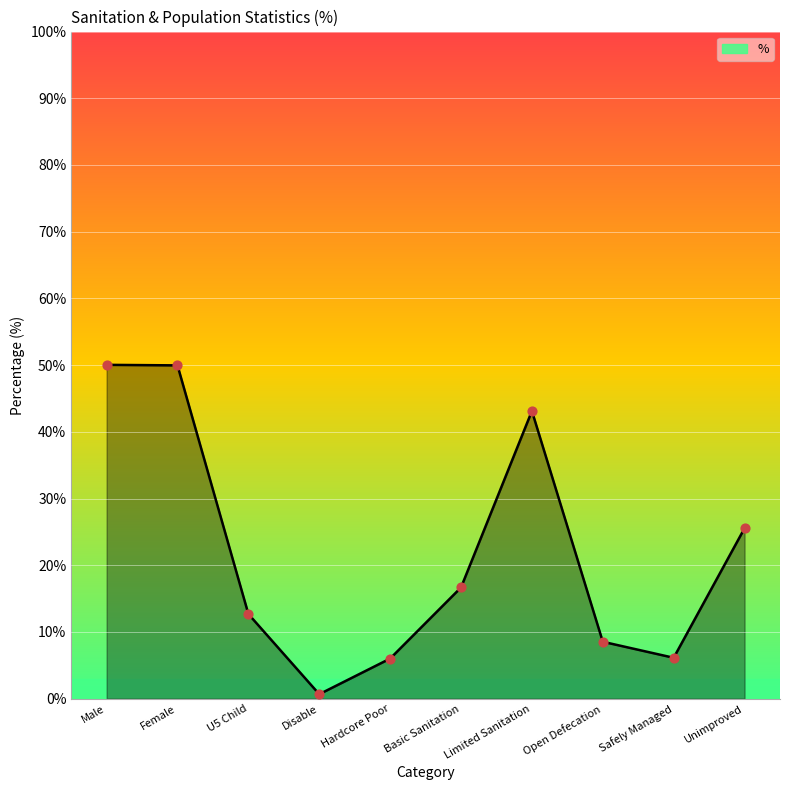

Approximately how many times larger is the value at Hardcore Poor compared to Female?

0.1